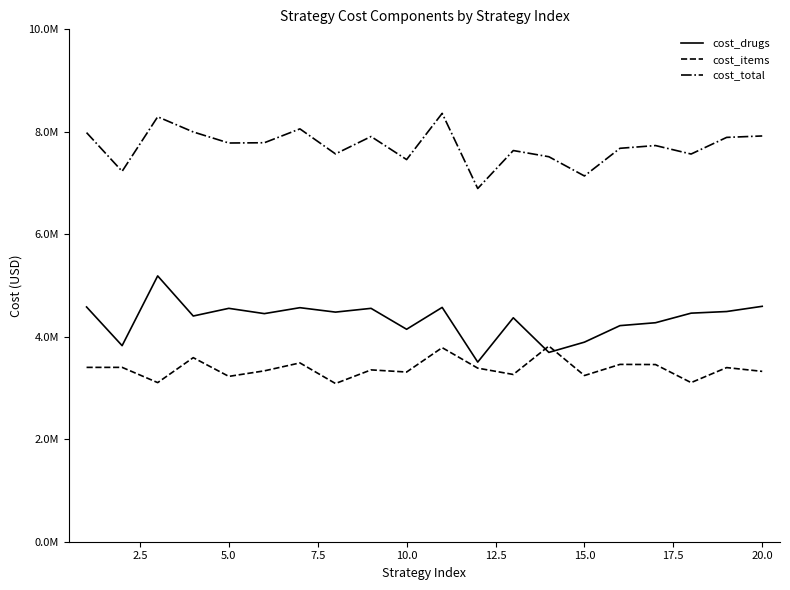

What is the value of the cost_total point at the 3rd from the left?

8293269.1